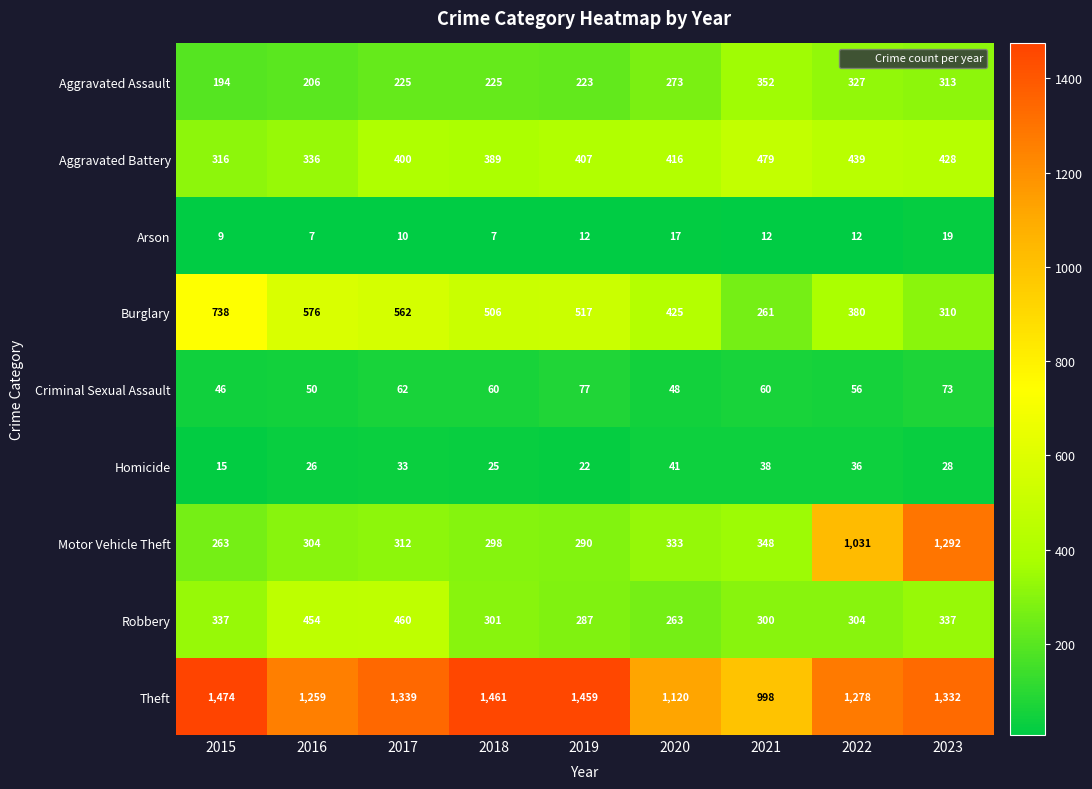

The Arson series shows 7 at 2016. True or false?

True